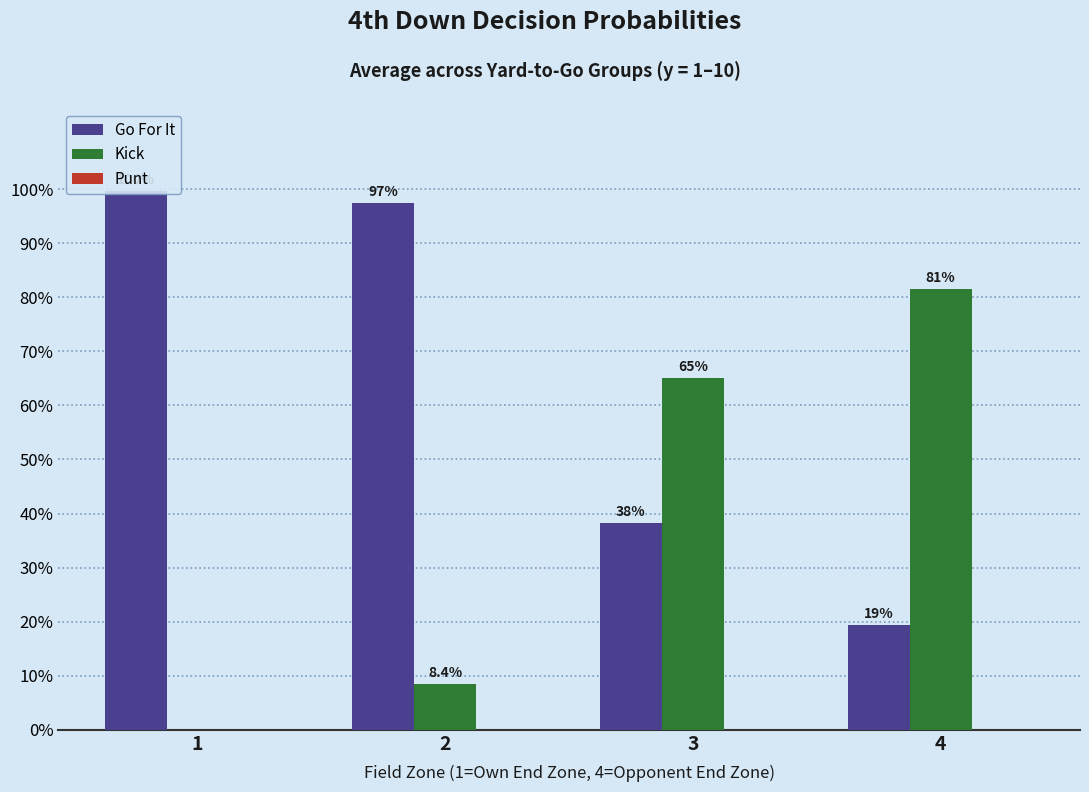

Rank the series at 3 from lowest to highest value.

Punt, Go For It, Kick